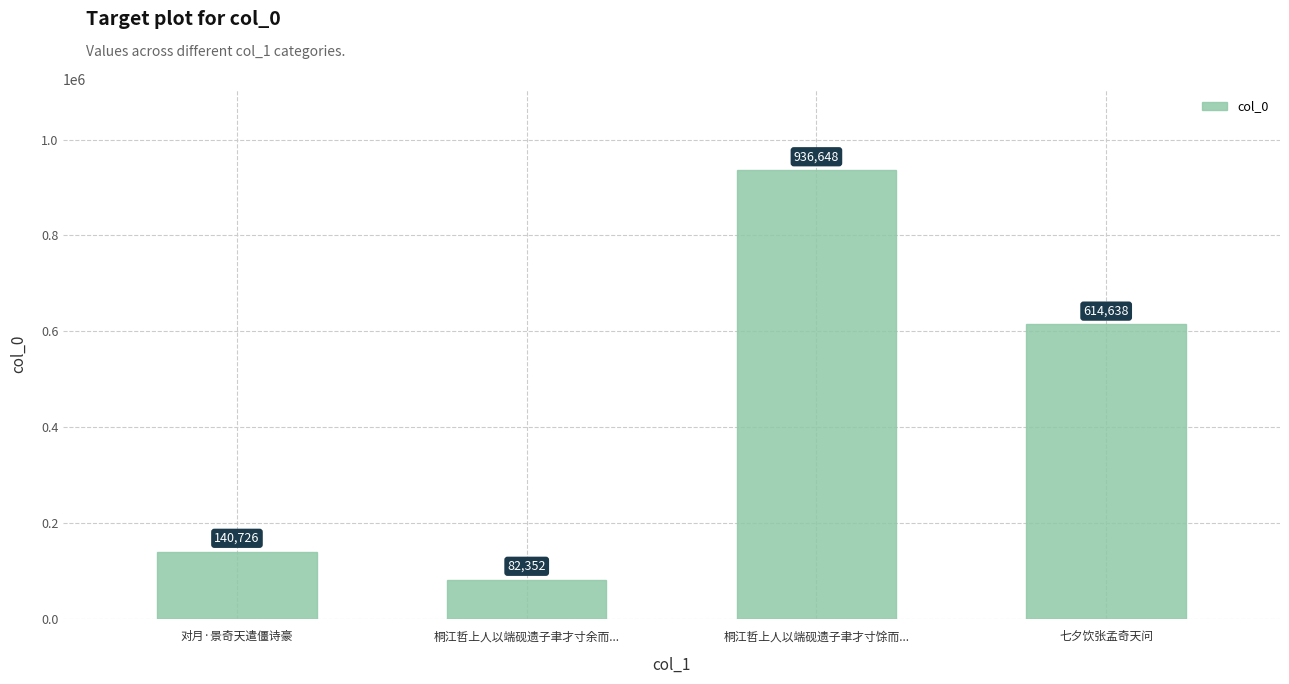

Reading left to right, what are all the values shown in this chart?

对月·景奇天遣僵诗豪=140726	桐江哲上人以端砚遗子聿才寸余而...=82352	桐江哲上人以端砚遗子聿才寸馀而...=936648	七夕饮张孟奇天问=614638